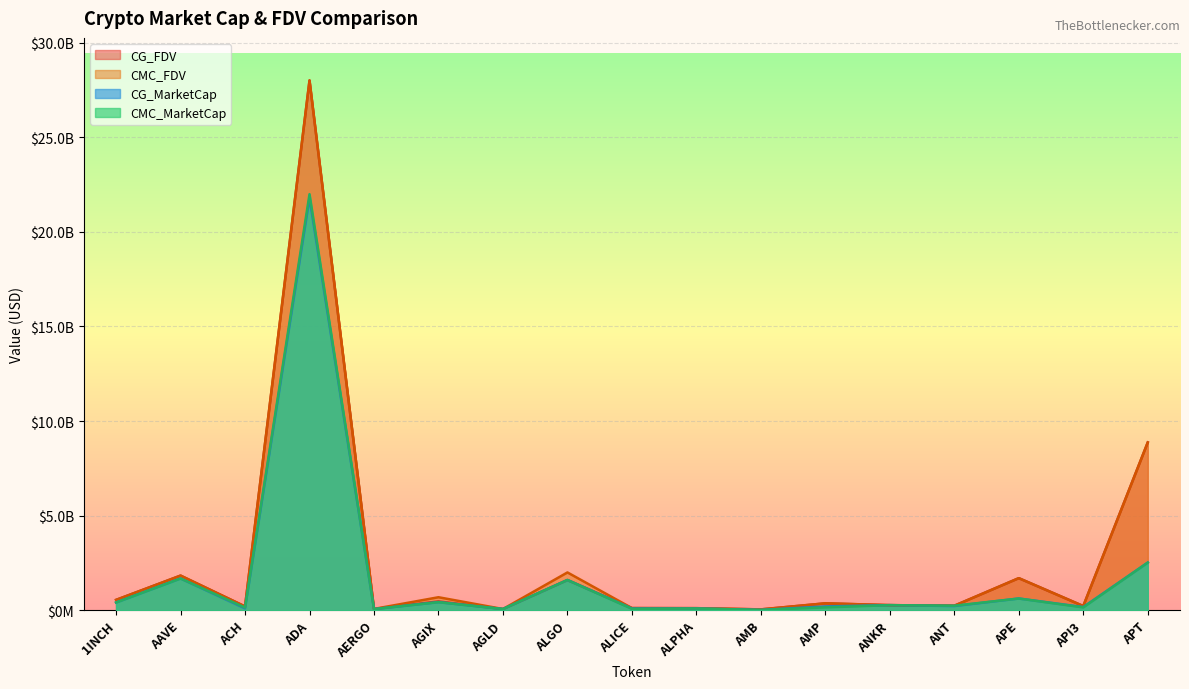

The CMC_MarketCap series shows 158317654.2 at AMP. True or false?

True